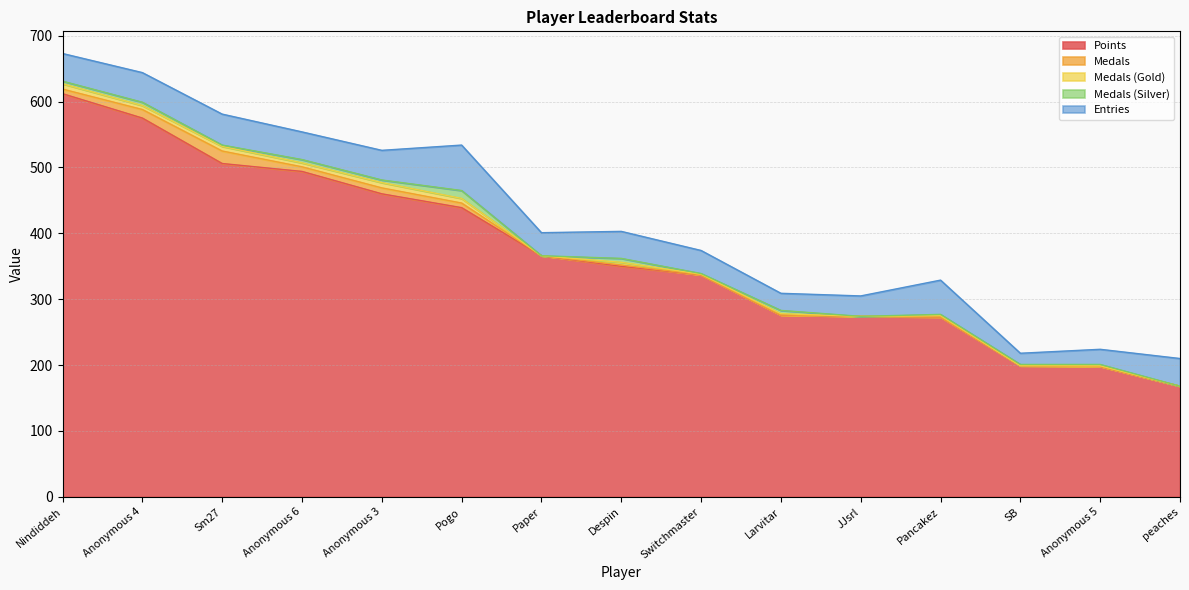

At which category is the sum across all series the highest?

Nindiddeh